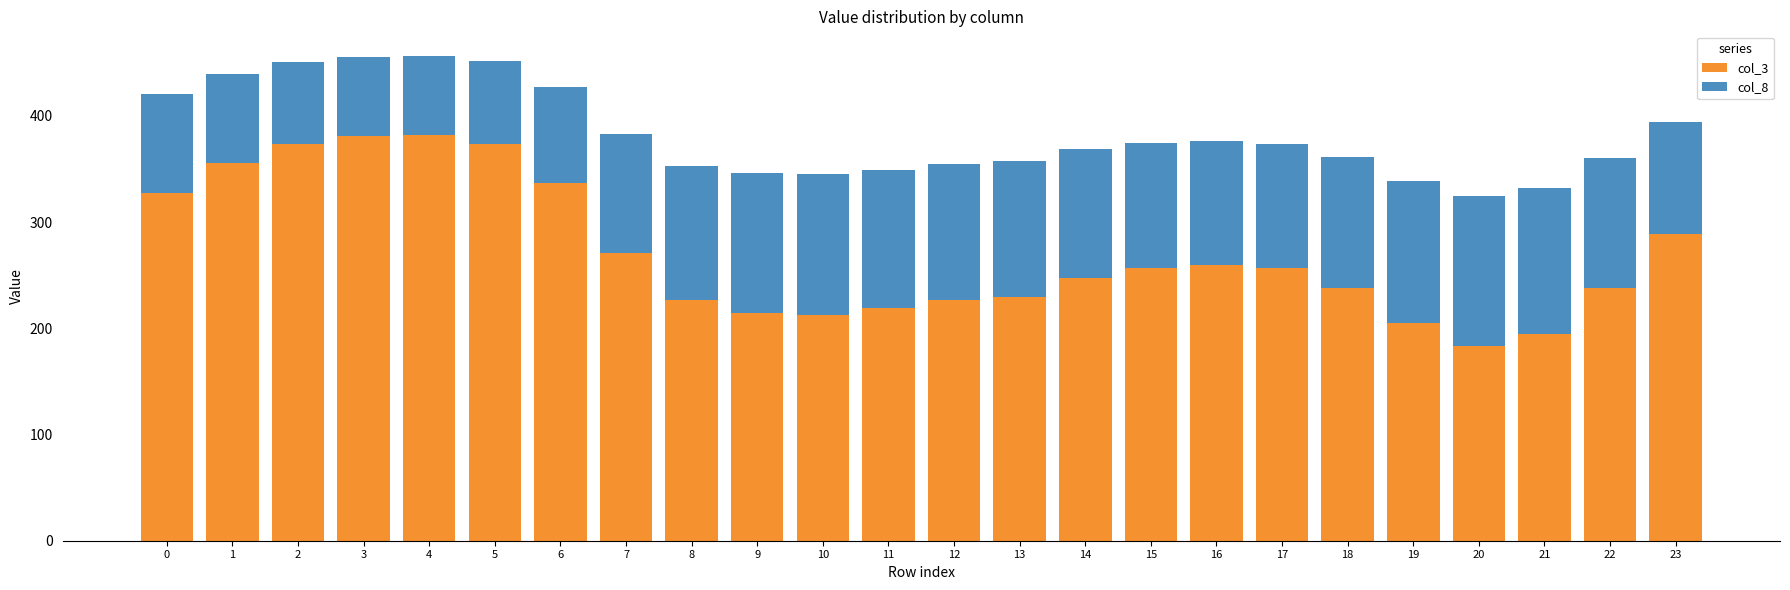

How many data points in col_3 are above 256?

12